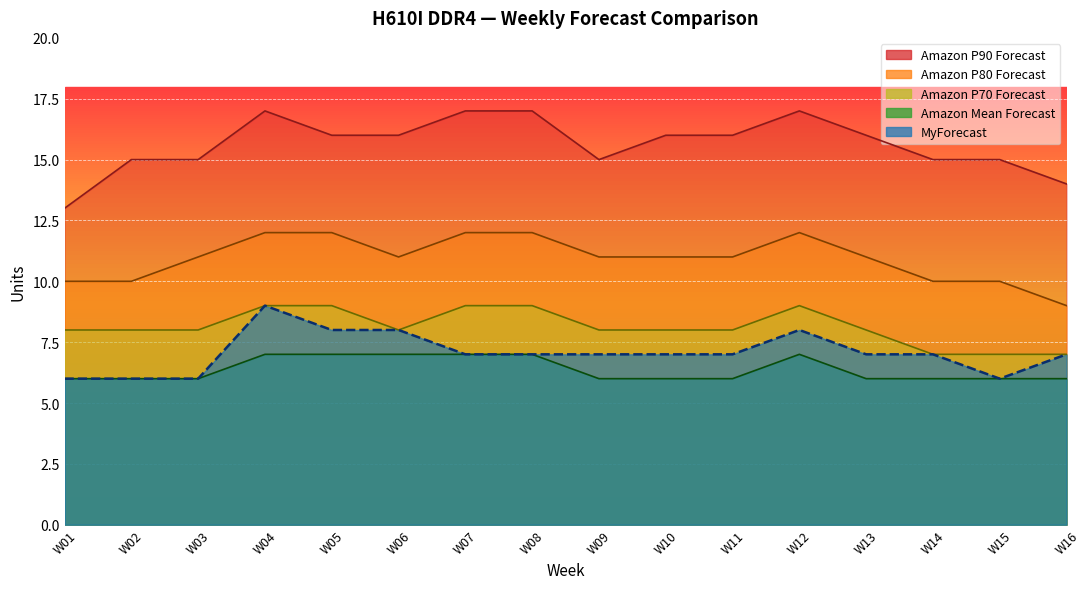

What is the value of the MyForecast point at the 7th from the left?

7